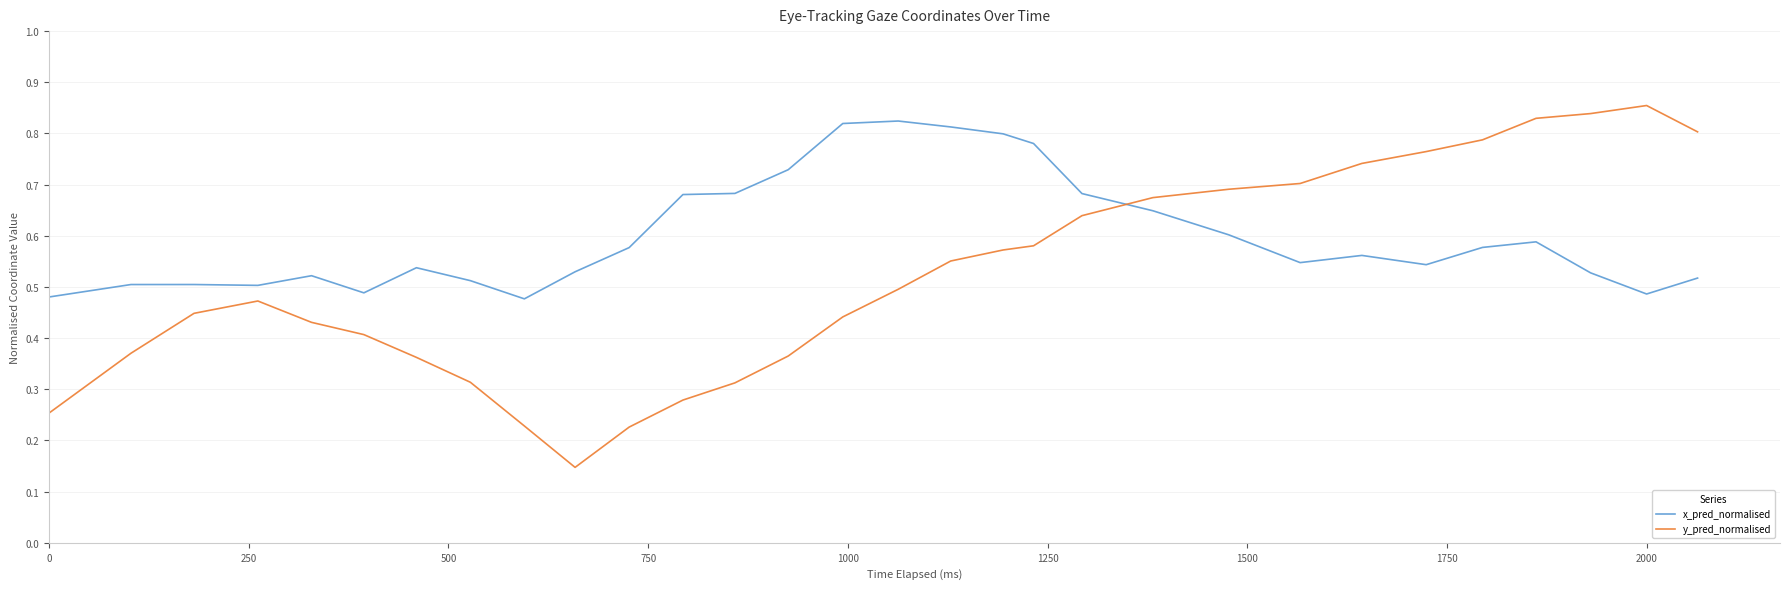

Which series has the largest total across all categories?

x_pred_normalised